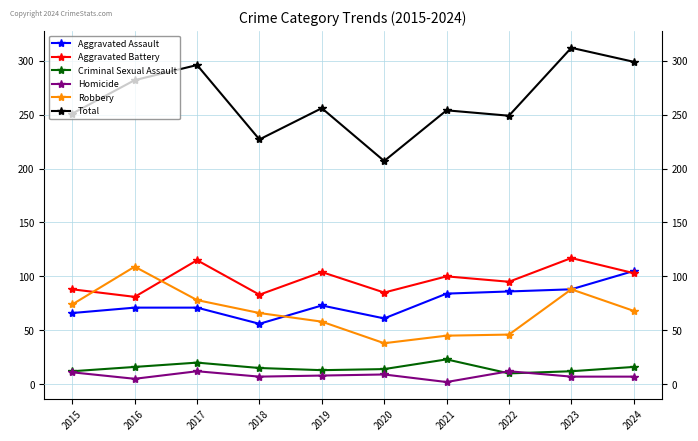

Which category has the lowest value in the Robbery series?

2020